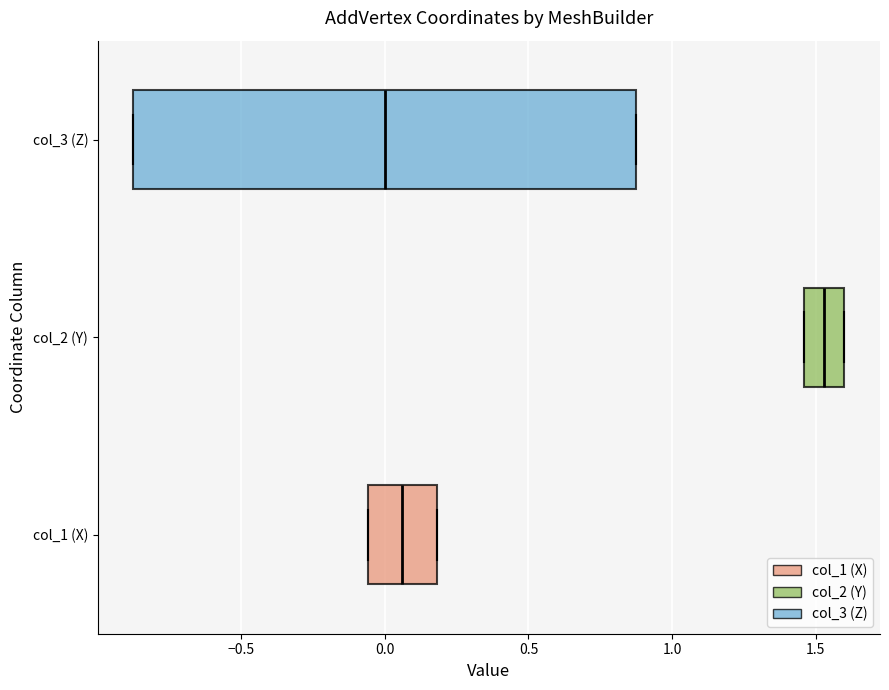

Reading bottom to top, read every box against the x-axis: the position of its median line, the range the box covers, and the ends of its whiskers. The values are not printed on the chart, so give them approximately, as read against the axis.

col_1 (X): median 0.05, box -0.05 to 0.20, whiskers -0.05 to 0.20
col_2 (Y): median 1.55, box 1.45 to 1.60, whiskers 1.45 to 1.60
col_3 (Z): median 0.00, box -0.85 to 0.90, whiskers -0.85 to 0.90